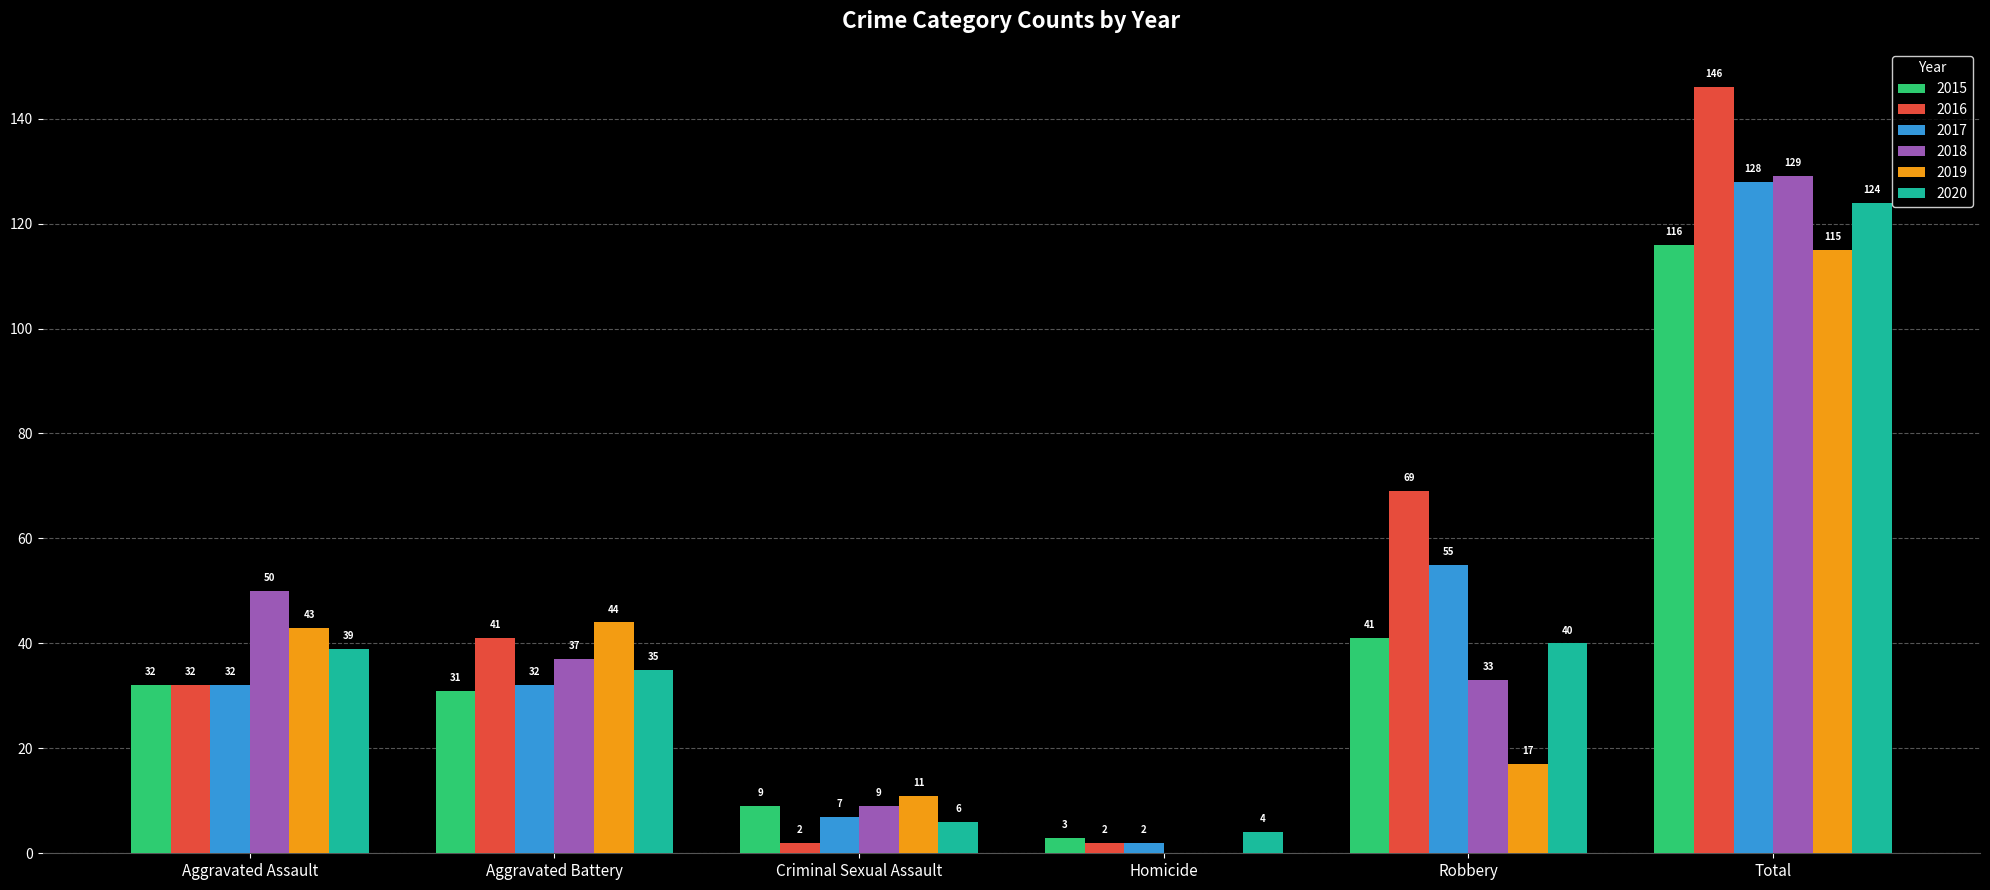

What is the total value across all series at Robbery?

255